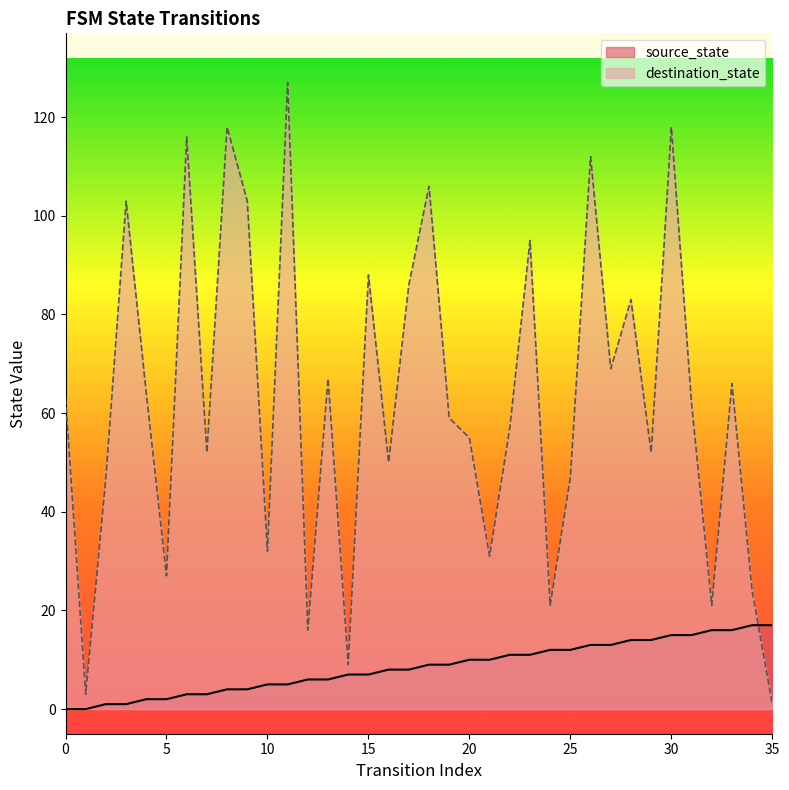

How many distinct data groups are displayed?

2